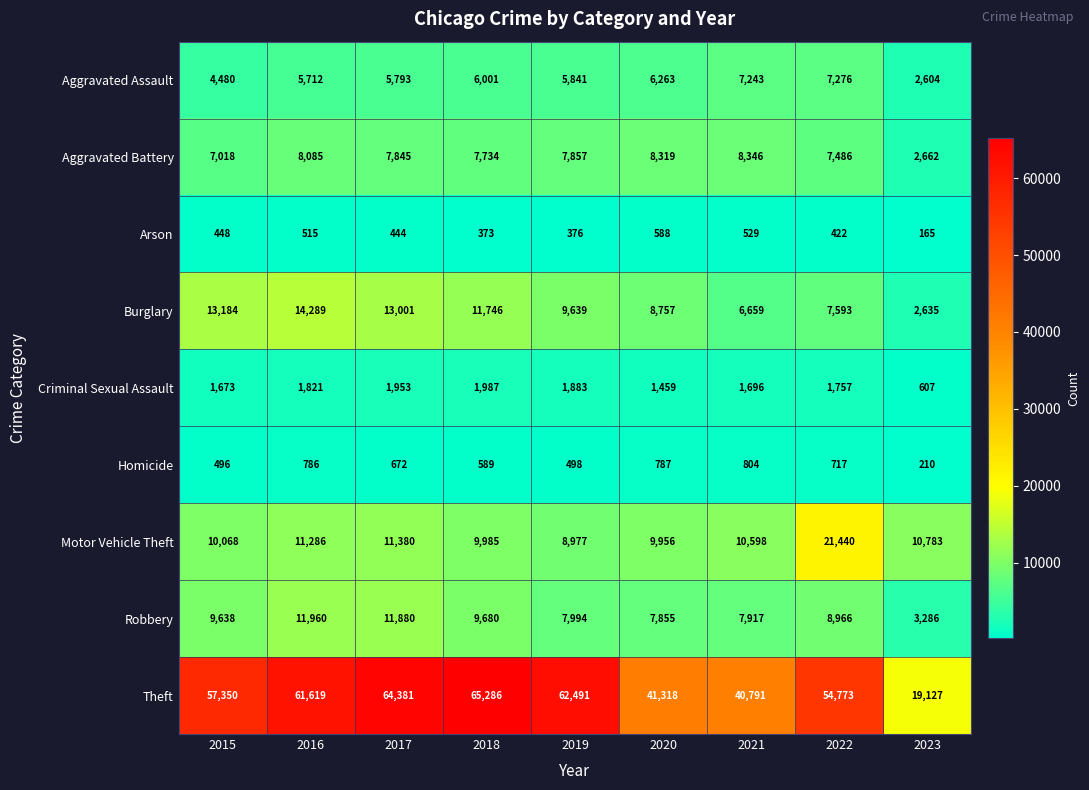

At how many categories does at least one series exceed 46045?

6